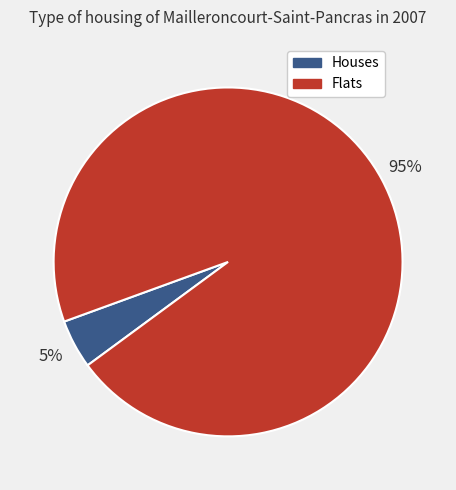

Is there a majority slice in this chart?

Yes